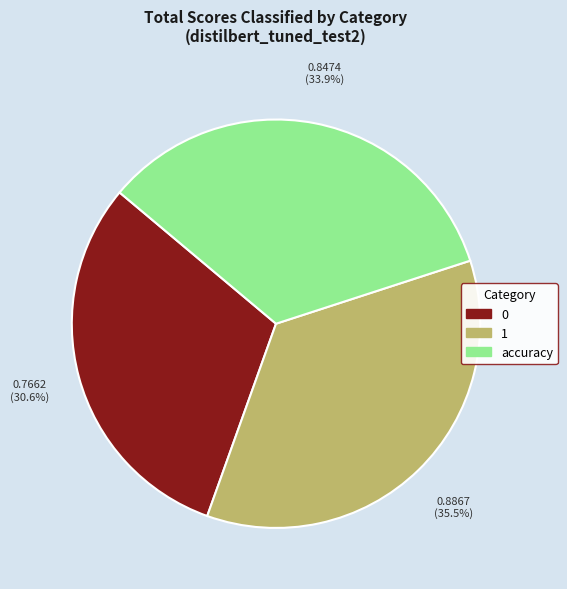

Is there a majority slice in this chart?

No